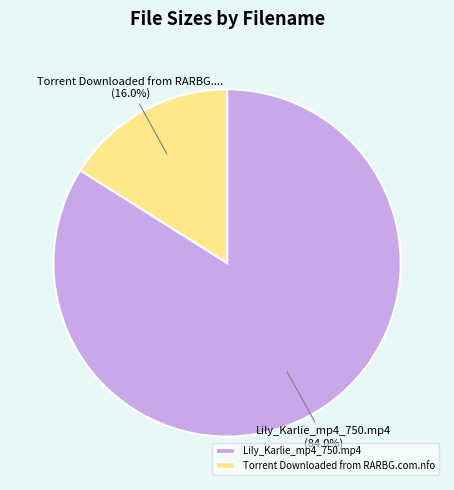

Approximately how many times larger is the value at Lily_Karlie_mp4_750.mp4 compared to Torrent Downloaded from RARBG.com.nfo?

5.2